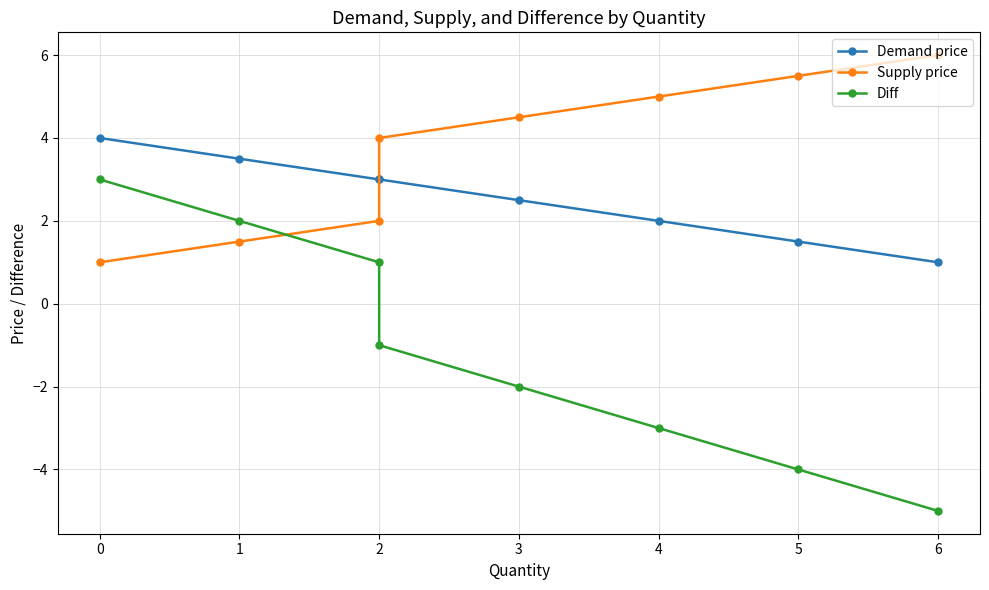

List the series in order of their peak value, lowest first.

Diff, Demand price, Supply price